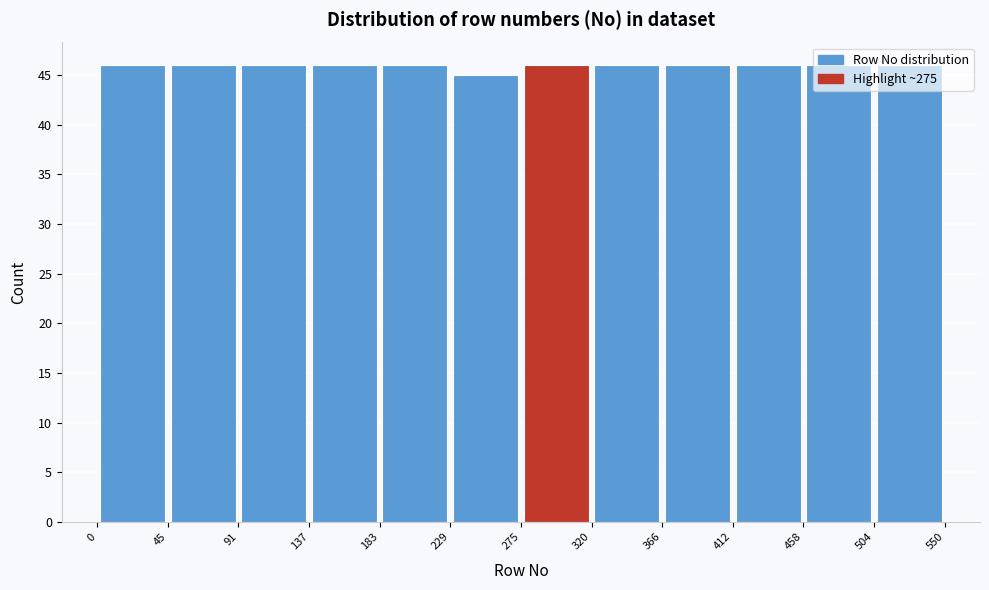

Reading left to right, list every bar in this chart as the range it spans on the x-axis followed by its height. The values are not printed on the chart, so give them approximately, as read against the axis.

0 to 45: 46
45 to 91: 46
91 to 137: 46
137 to 183: 46
183 to 229: 46
229 to 275: 45
275 to 320: 46
320 to 366: 46
366 to 412: 46
412 to 458: 46
458 to 504: 46
504 to 550: 46